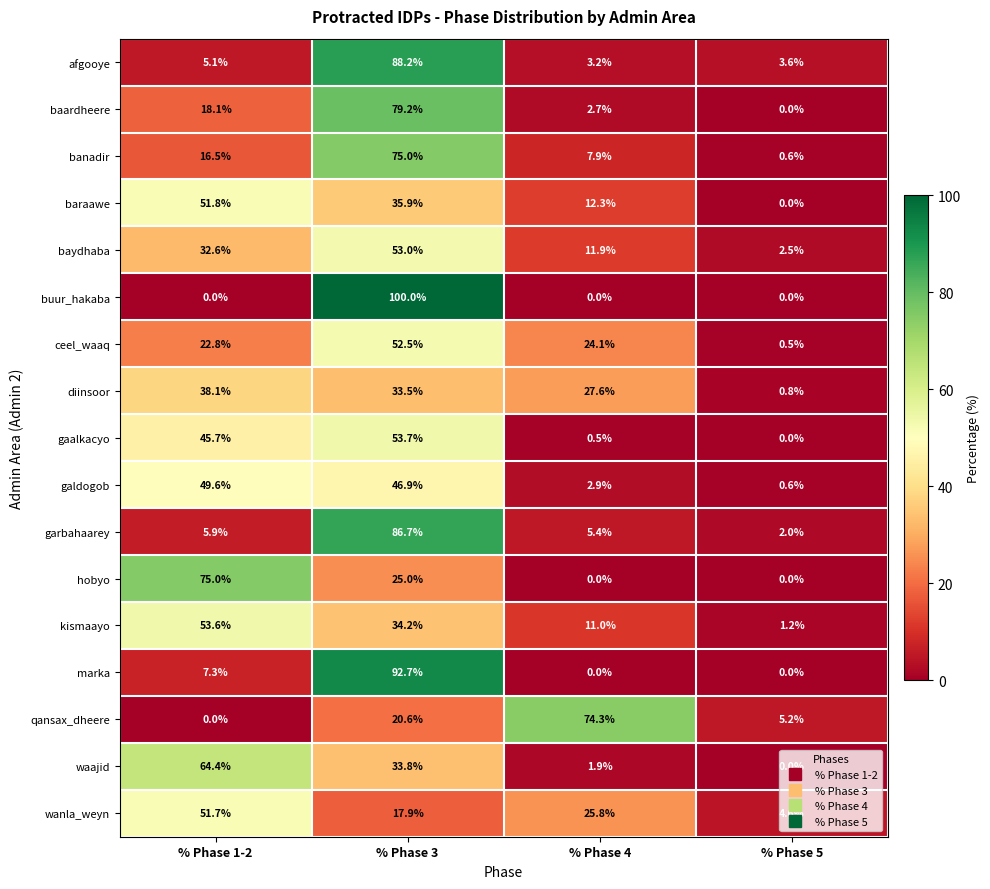

At how many categories does at least one series exceed 81?

1